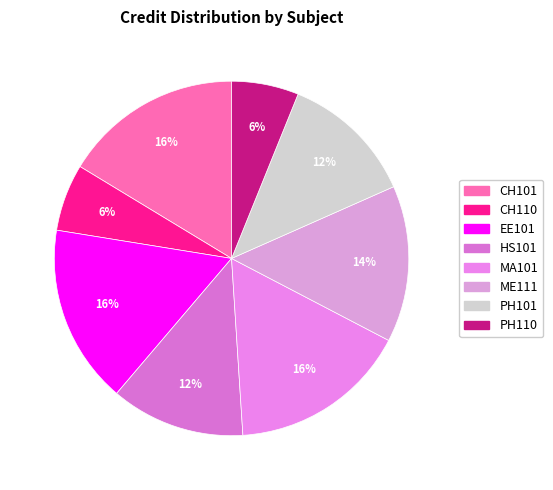

The CH101 slice represents 24% of the pie. True or false?

False